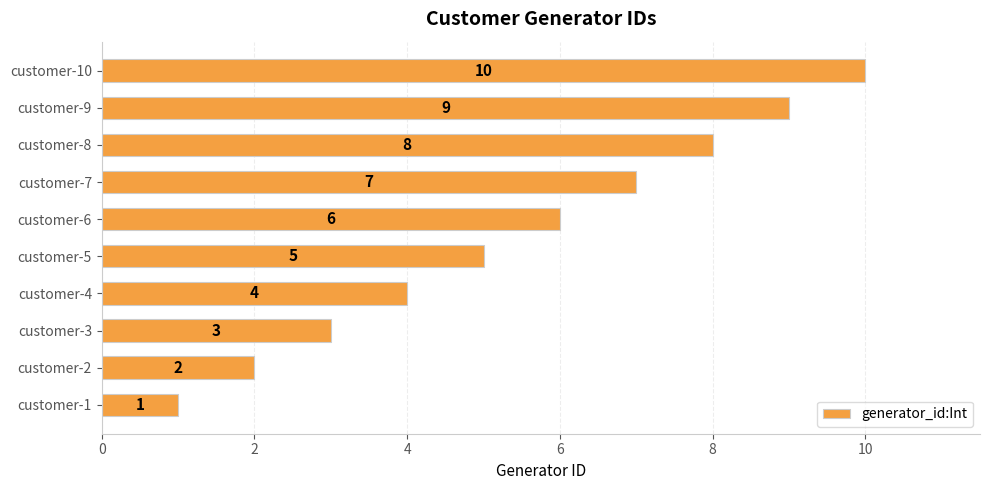

What is the change in value from customer-4 to customer-5?

+1